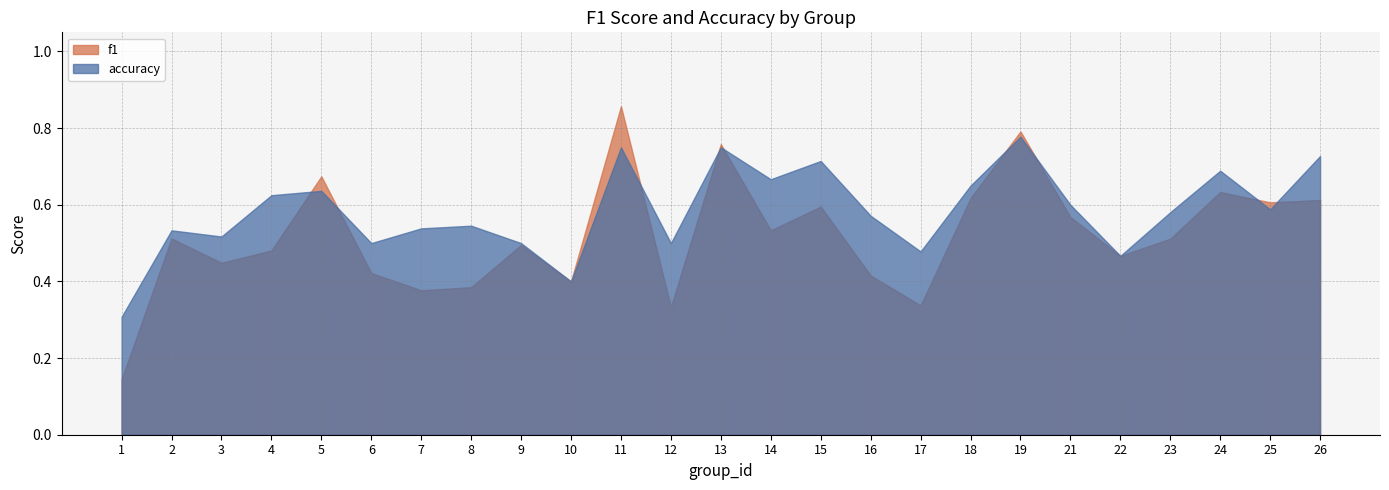

What is the approximate value of accuracy at 8?

0.5